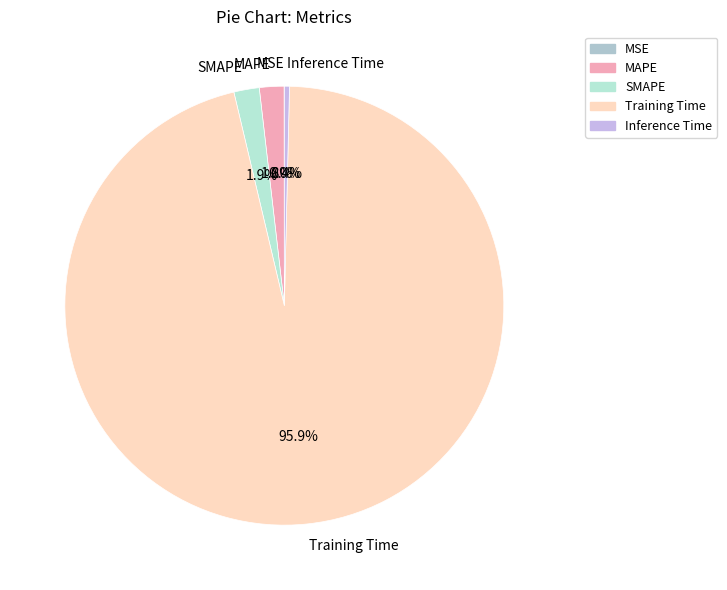

Is there a majority slice in this chart?

Yes